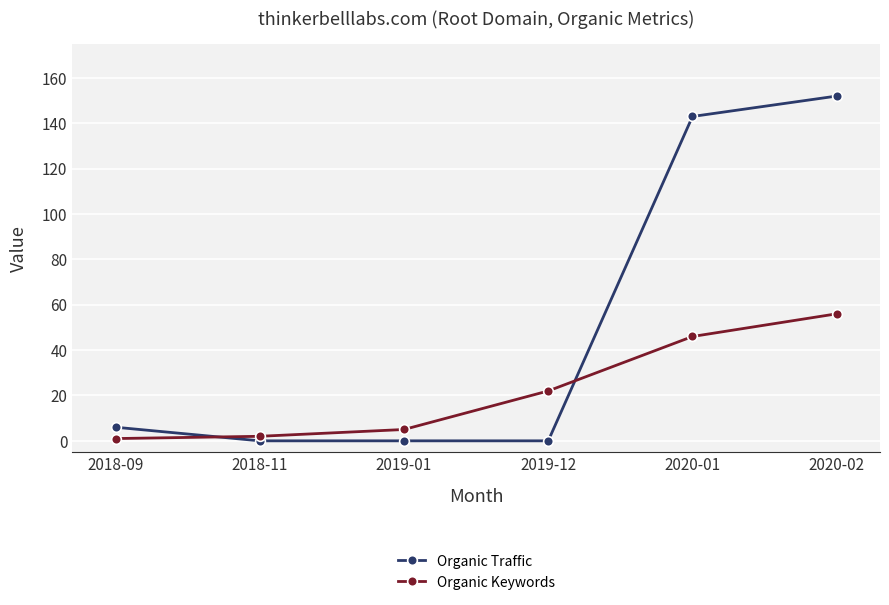

Reading left to right, list all the values displayed in this chart.

Organic Traffic: 6	0	0	0	143	152
Organic Keywords: 1	2	5	22	46	56